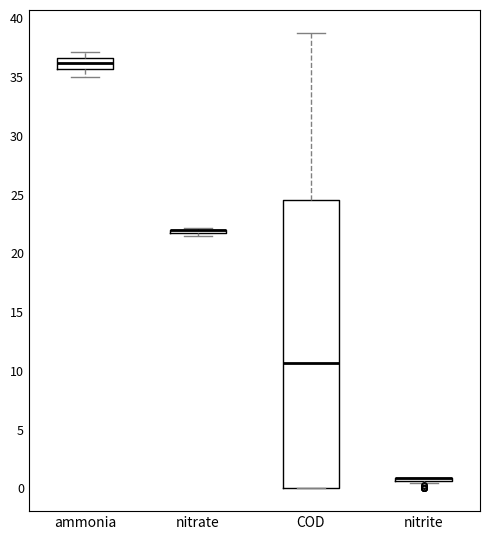

Reading left to right, read every box against the y-axis: the position of its median line, the range the box covers, and the ends of its whiskers. The values are not printed on the chart, so give them approximately, as read against the axis.

ammonia: median 36.0, box 35.5 to 36.5, whiskers 35.0 to 37.0
nitrate: box collapsed to a line at 22.0, whiskers 21.5 to 22.0
COD: median 10.5, box 0.0 to 24.5, whiskers 0.0 to 39.0
nitrite: box collapsed to a line at 1.0, whiskers 0.5 to 1.0